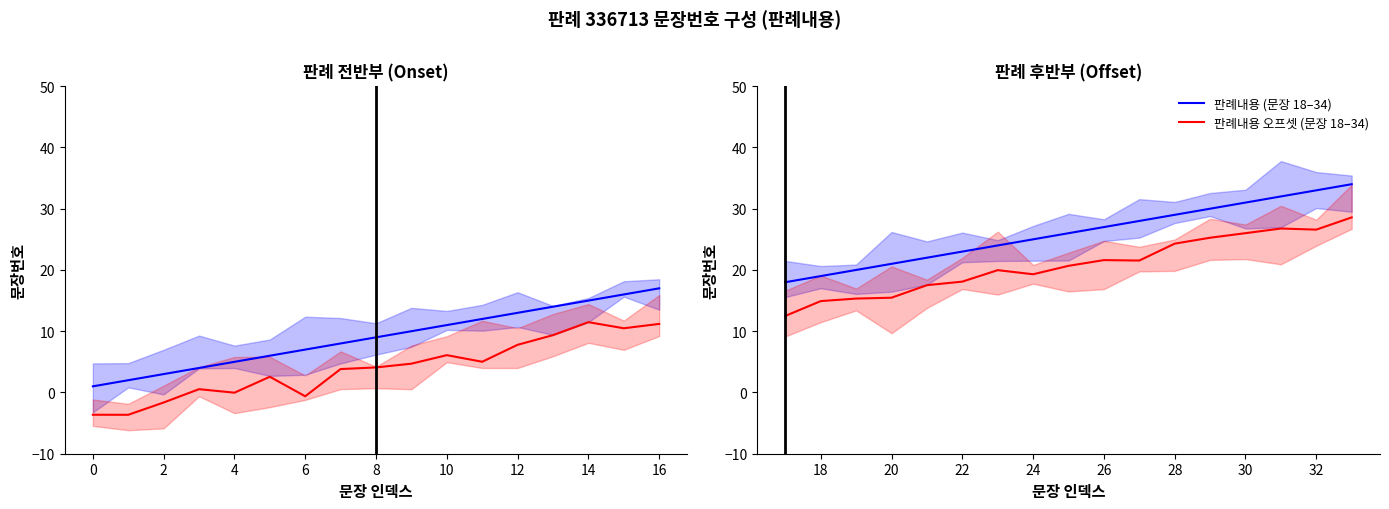

How many values in the 판례내용 오프셋 (문장 1–17) series are below 4?

8